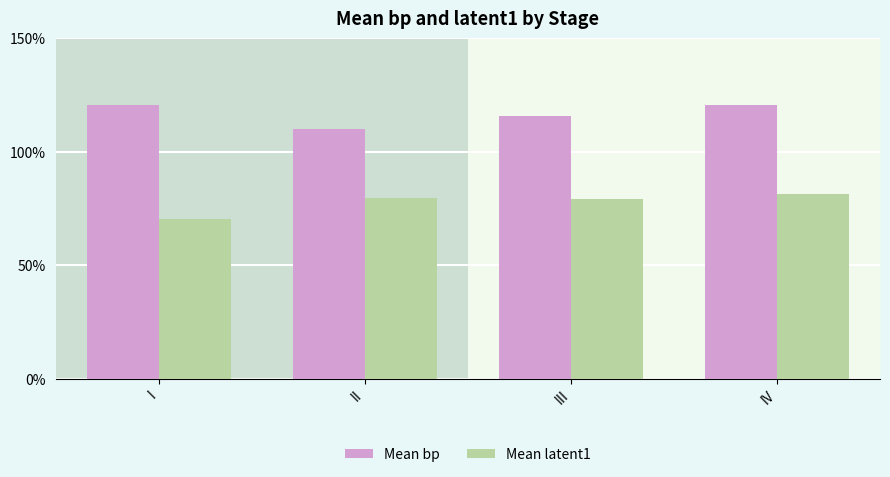

What is the difference between the maximum and second lowest values in the Mean bp series?

5.0